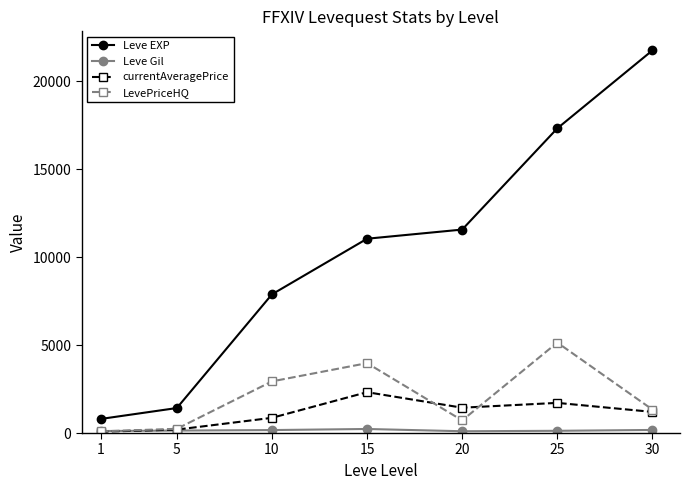

What is the difference between the maximum and minimum values in the Leve Gil series?

129.0